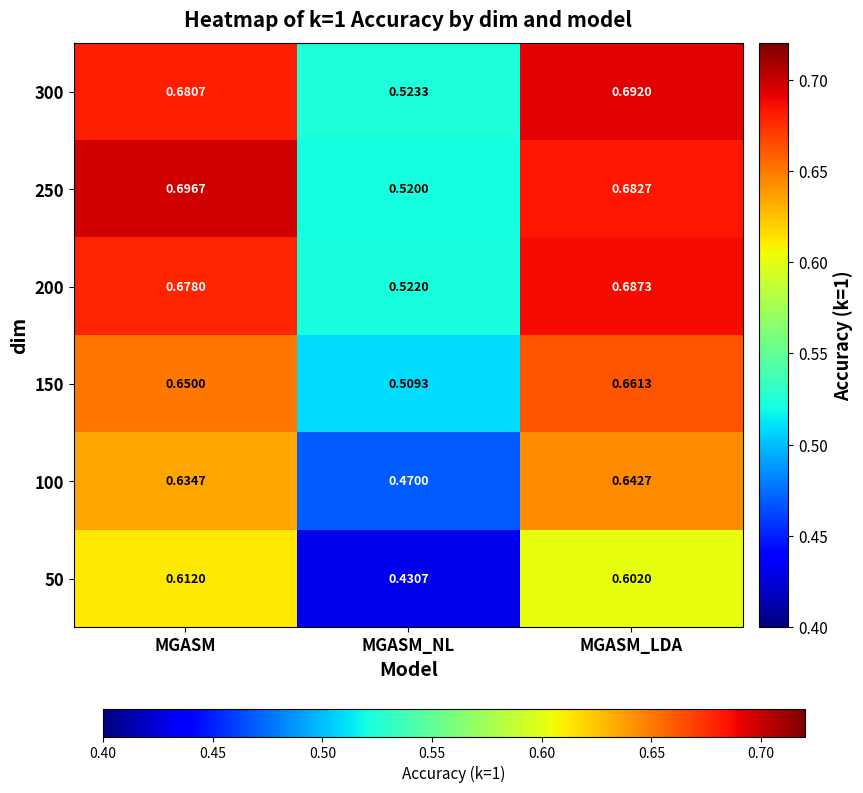

At which category does the chart reach its minimum across all series?

MGASM_NL